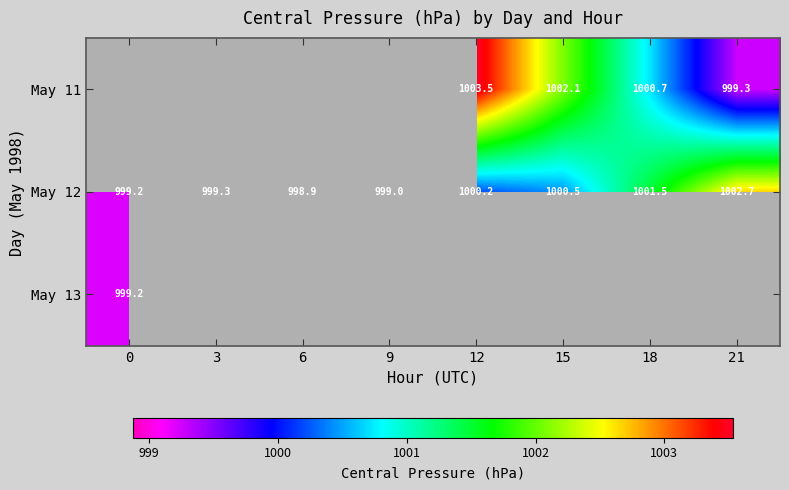

Is the value of May 13 at 0 greater than the value of May 11 at 21?

No